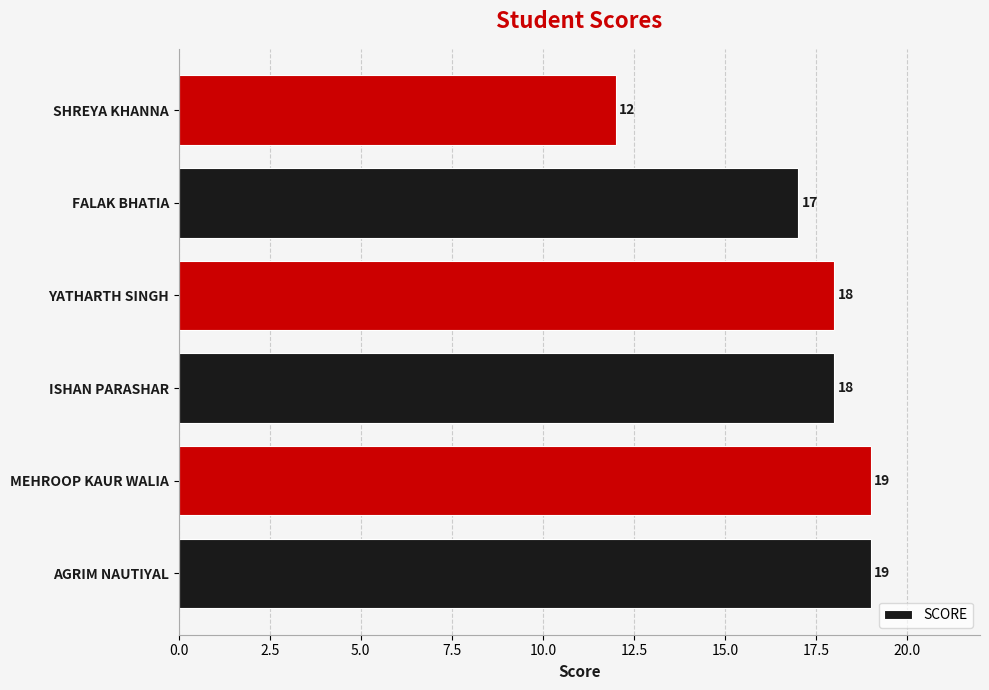

At which category does the chart reach its minimum across all series?

SHREYA KHANNA